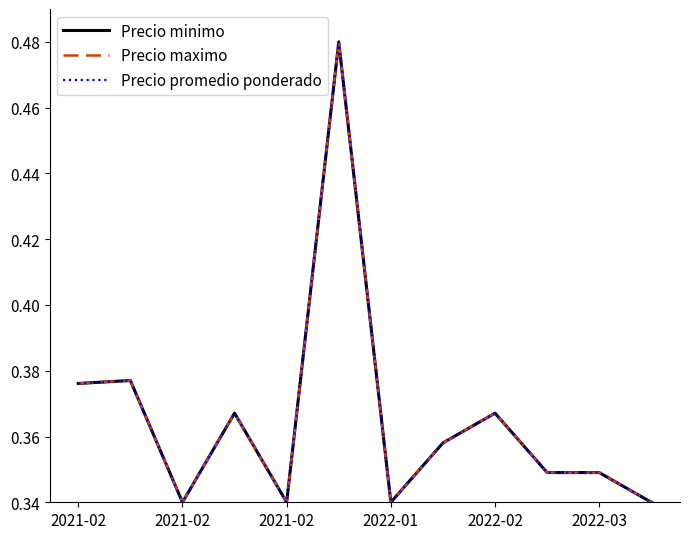

What is the label of the 1st point from the right?

11